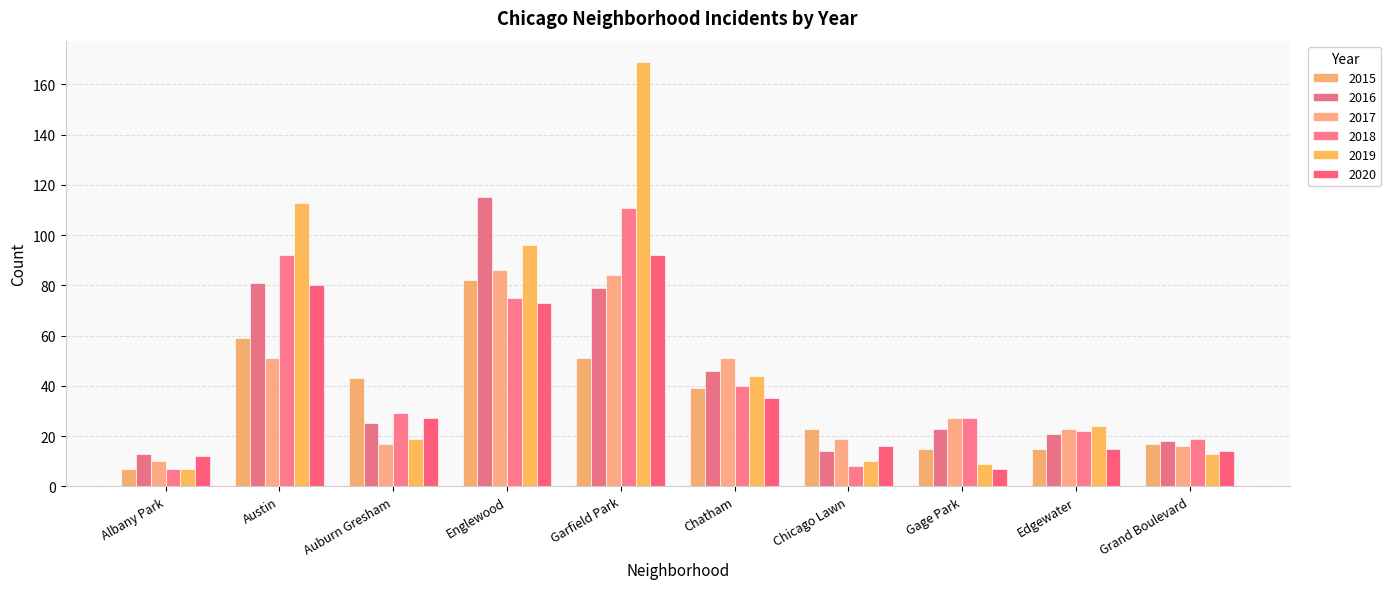

What is the difference between the second highest and minimum values in the 2019 series?

106